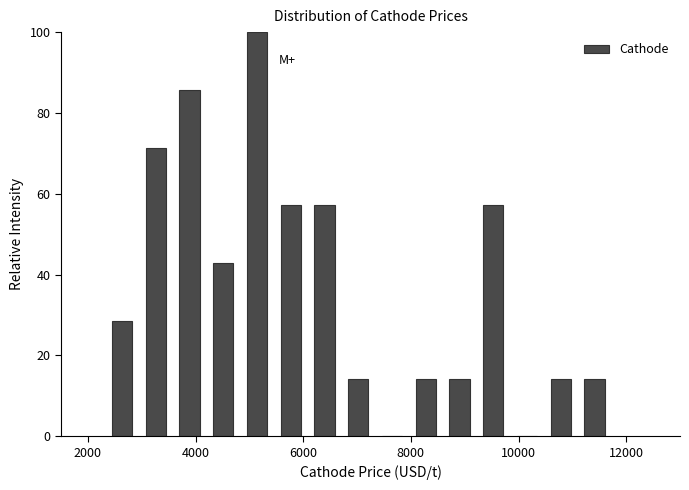

Around what value on the x-axis is the tallest bar? Give the approximate position of its centre, as read against the axis.

5200